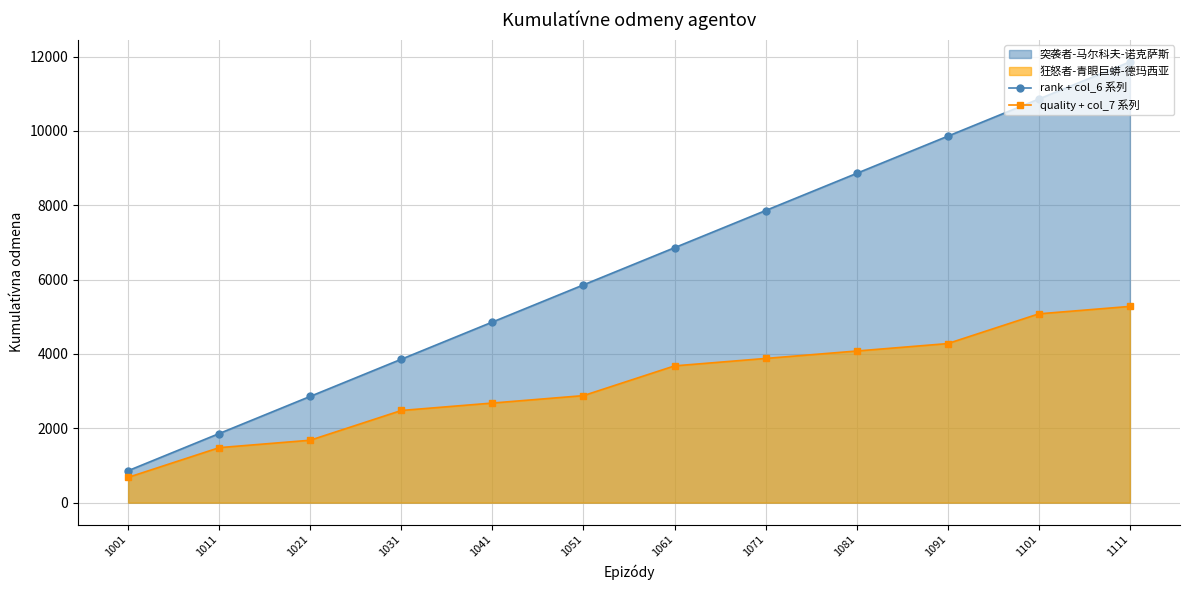

What is the difference between the quality + col_7 系列 values at 1011 and 1071?

2400